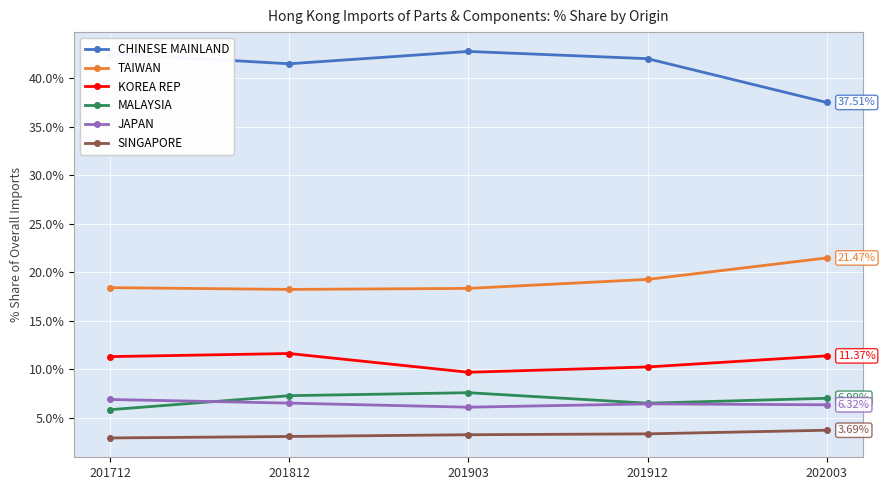

Does the chart have visible grid lines?

Yes